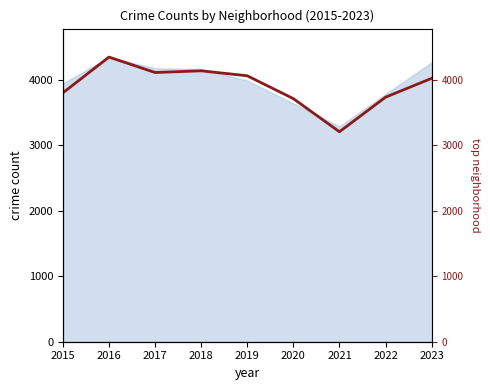

How many lines are shown in the chart?

1